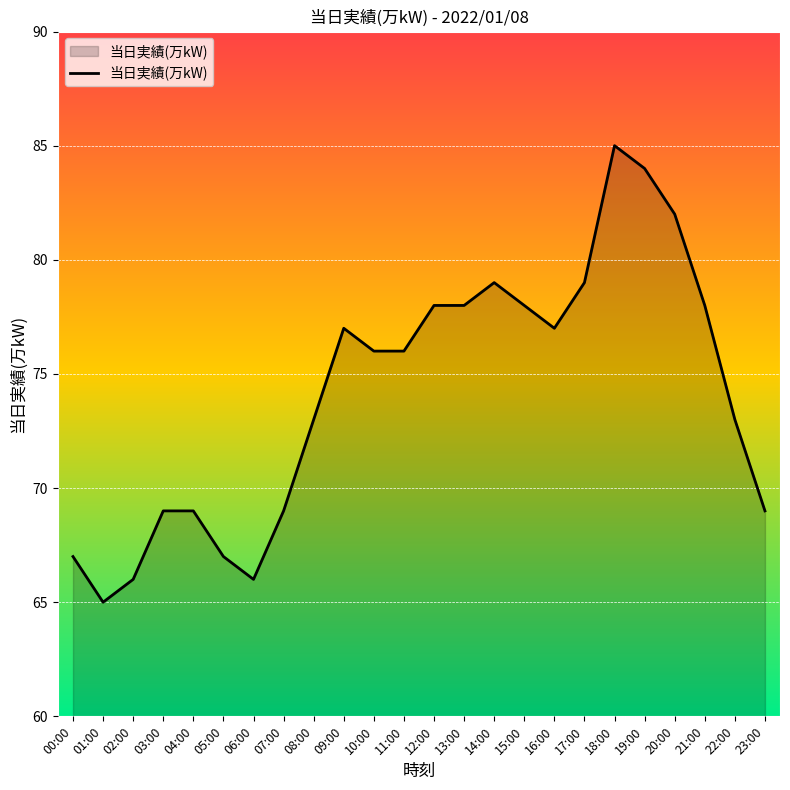

What is the greatest value displayed?

85